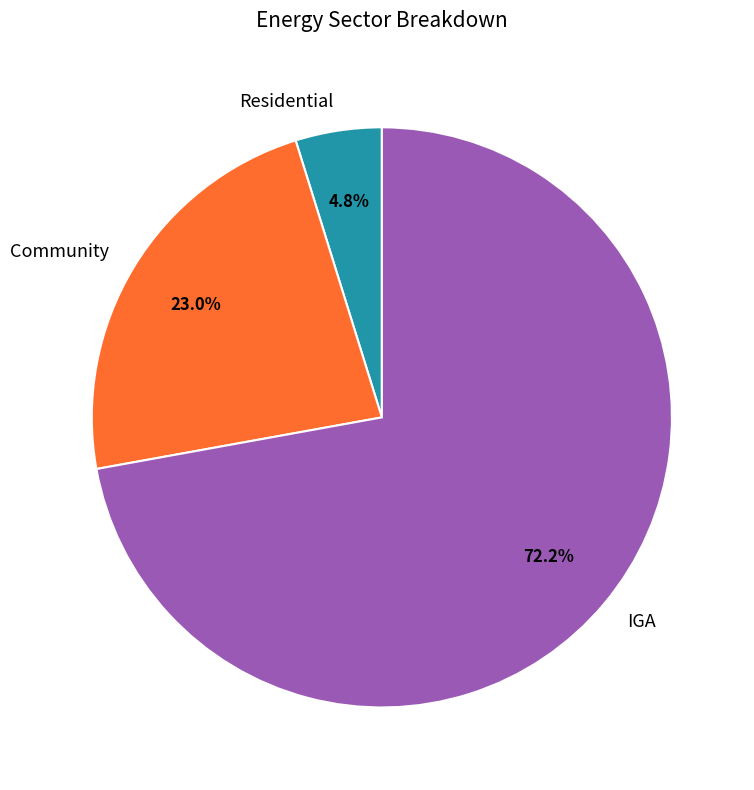

To the nearest percent, what is the difference between the largest and smallest slice percentages?

67%